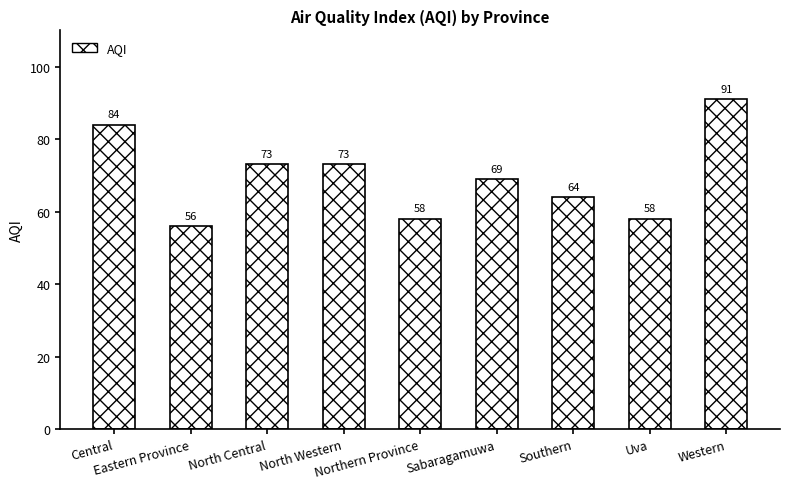

Reading right to left, what are all the values shown in this chart?

Western=91	Uva=58	Southern=64	Sabaragamuwa=69	Northern Province=58	North Western=73	North Central=73	Eastern Province=56	Central=84